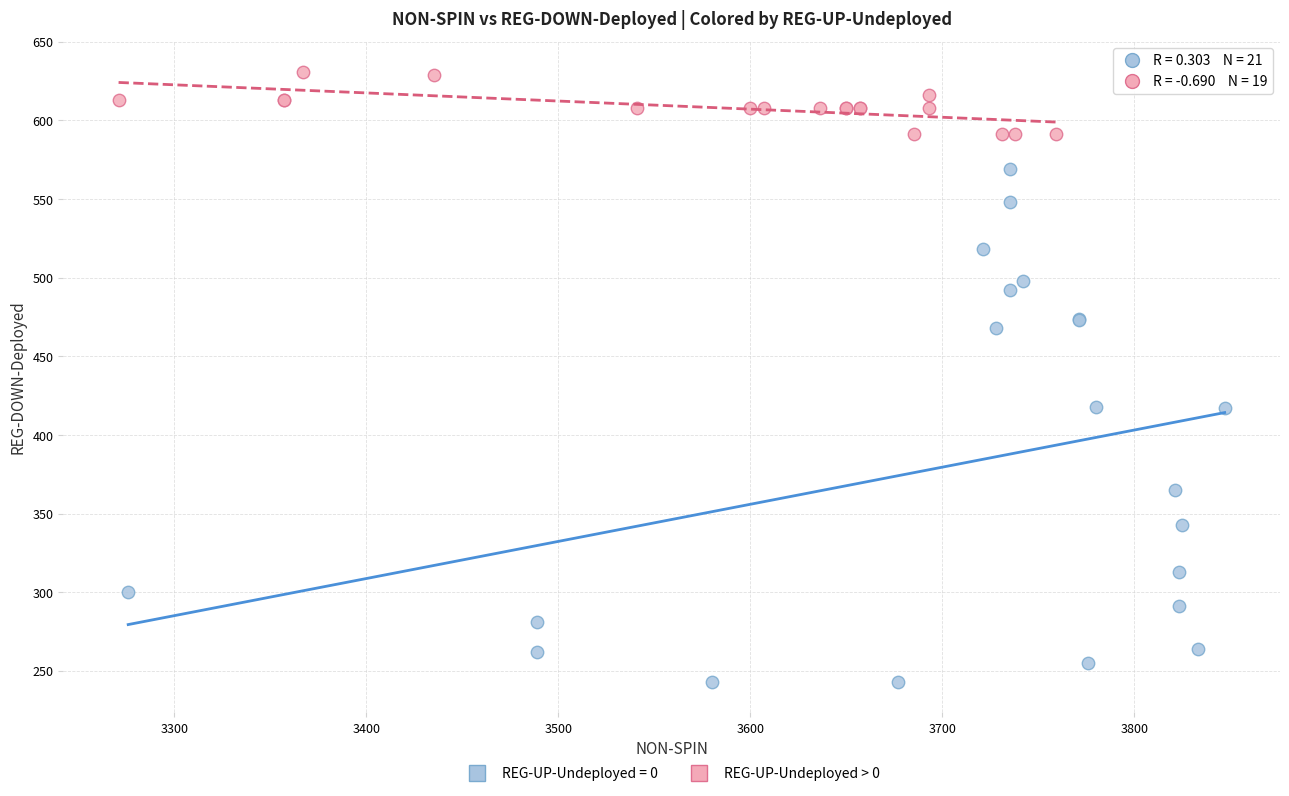

Which series reaches the maximum Y coordinate?

REG-UP-Undeployed > 0